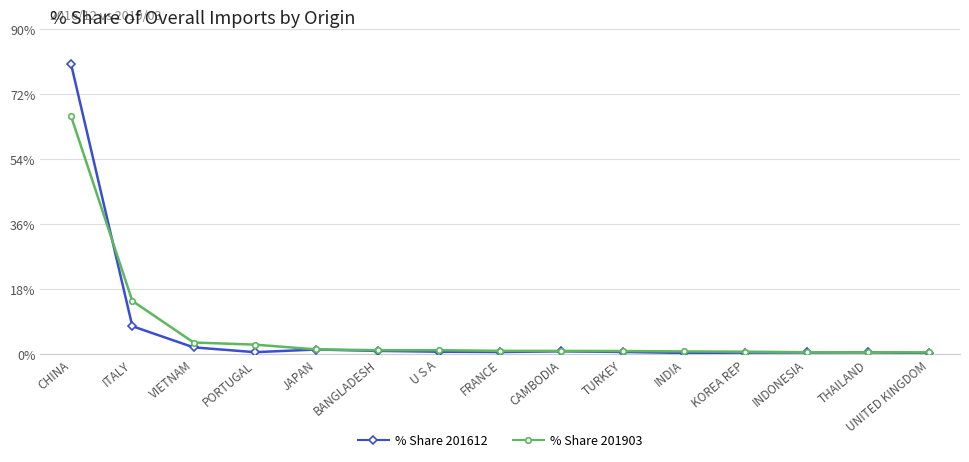

What is the spread (max minus min) of values at CHINA?

14.4